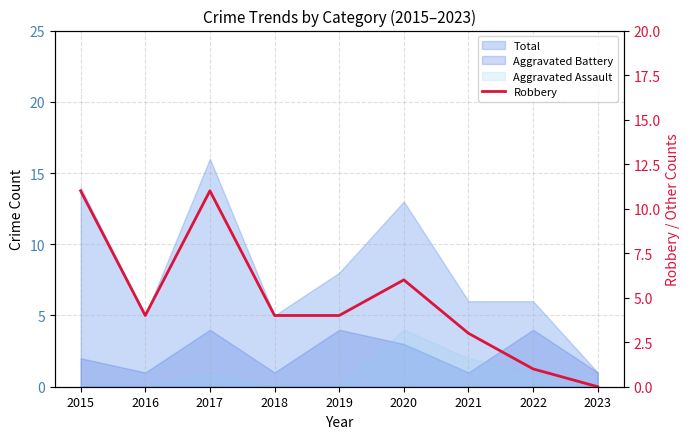

Does the chart display data point markers on the line(s)?

No